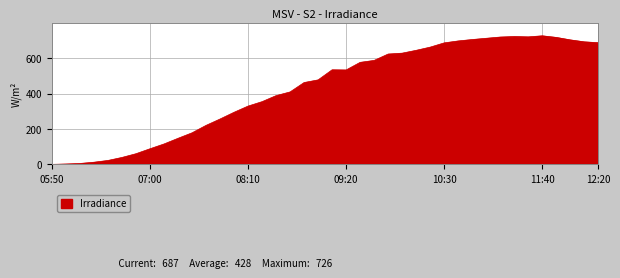

What is the greatest value displayed?

726